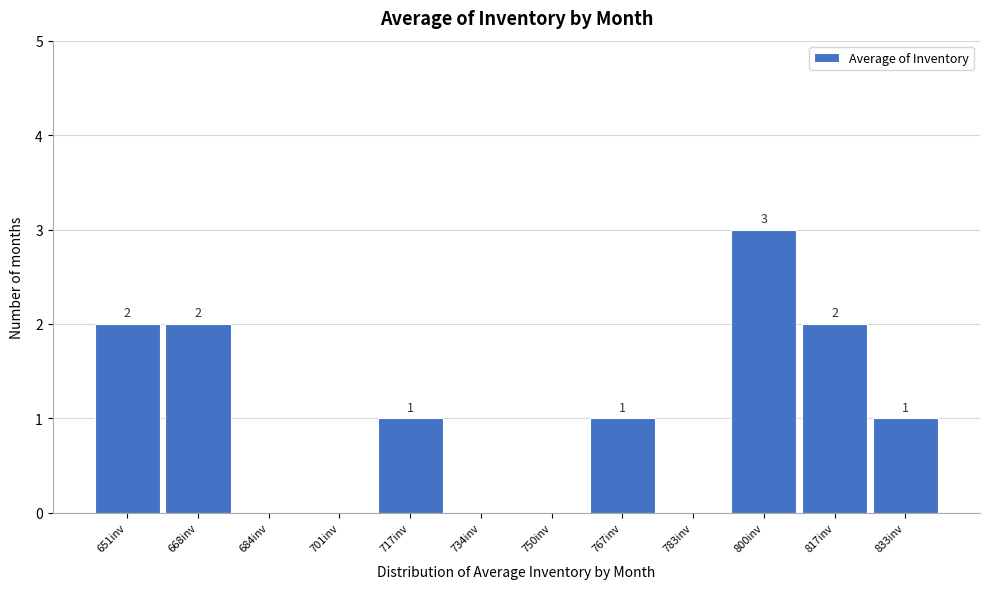

Which range on the x-axis has the tallest bar?

792 to 808